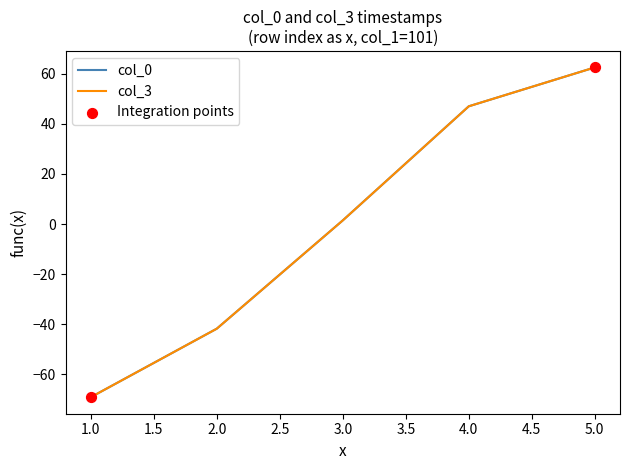

Which series has the widest spread of values?

col_0